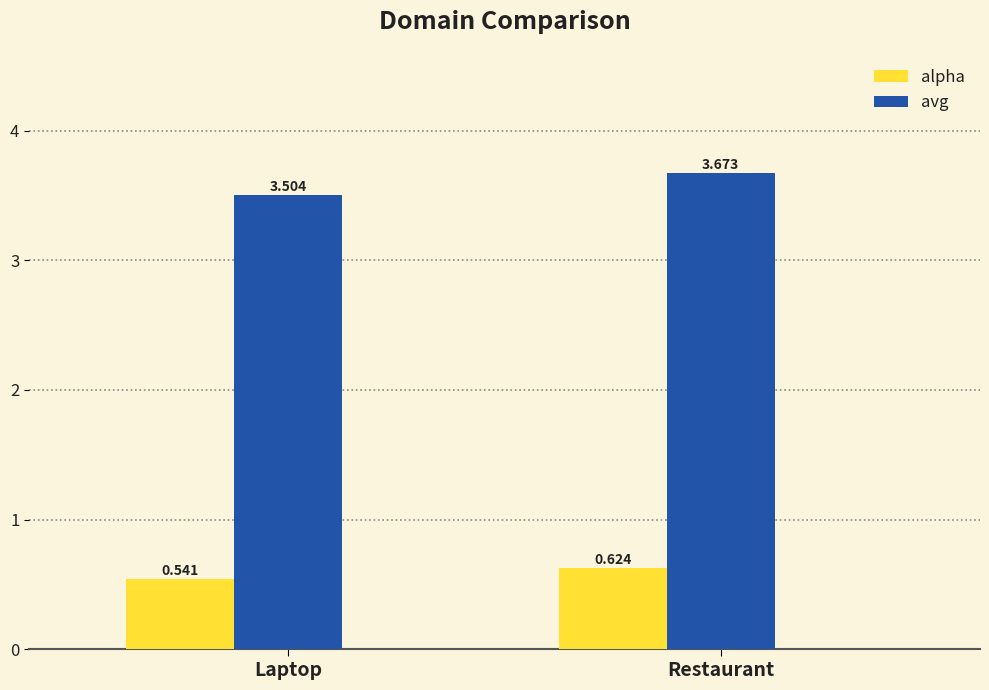

What is the value of the avg bar at the 1st from the left?

3.5